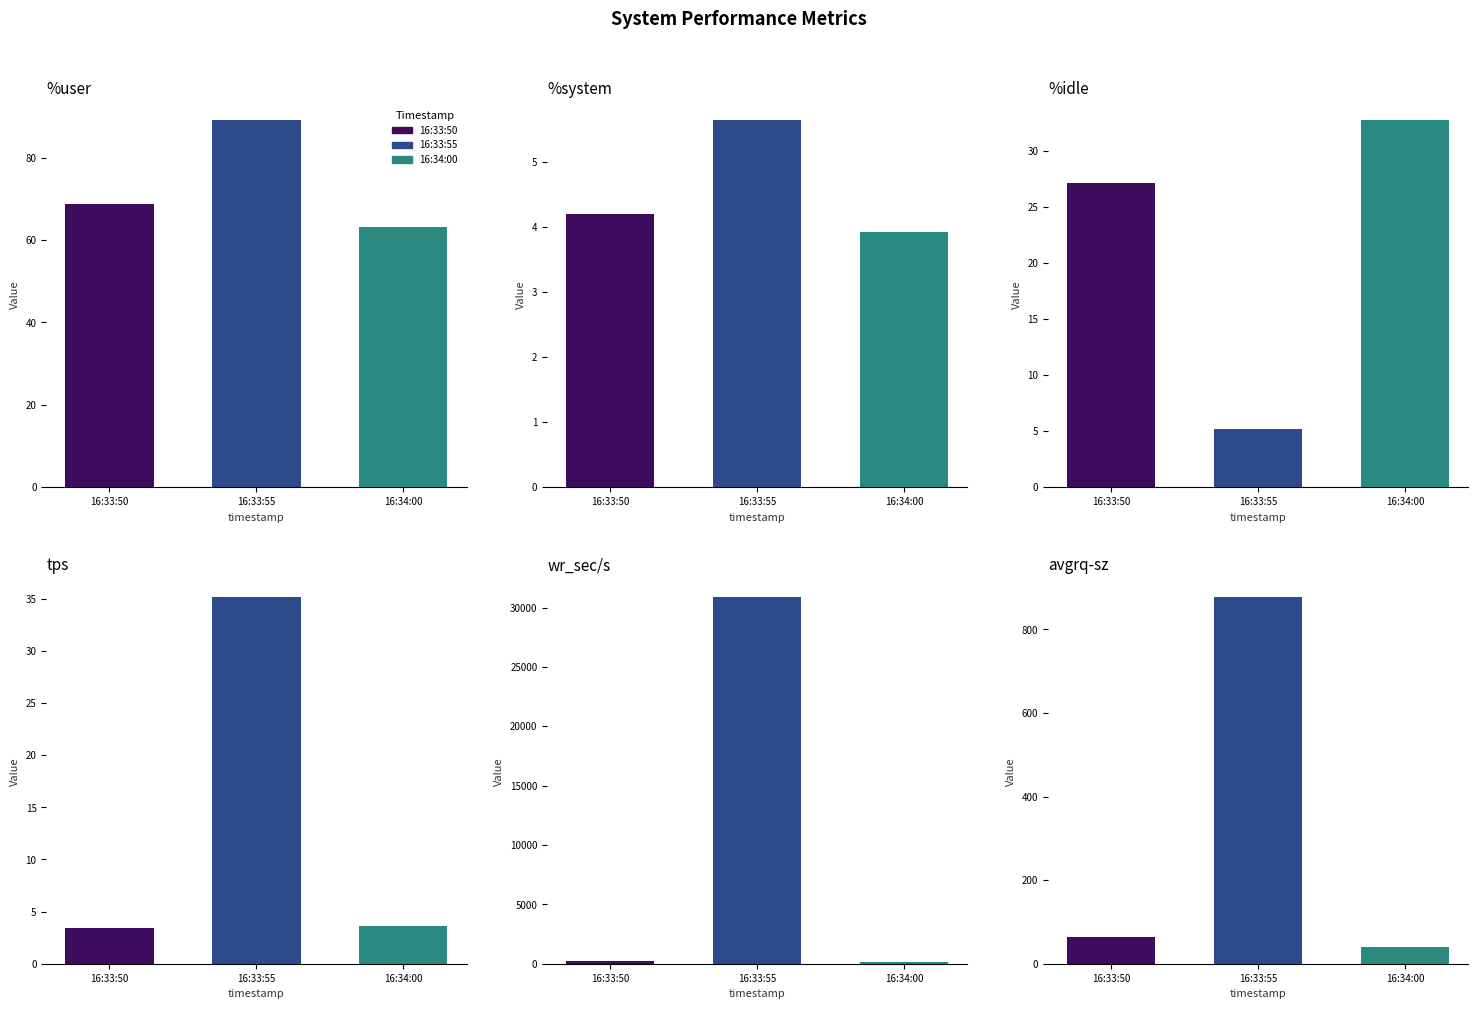

The value of avgrq-sz at 16:33:50 is 63.1. True or false?

True